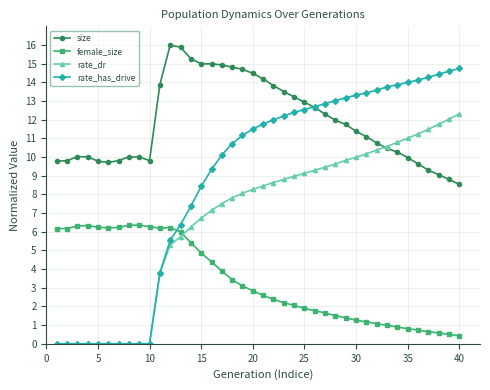

True or false: female_size and size intersect in this chart.

False